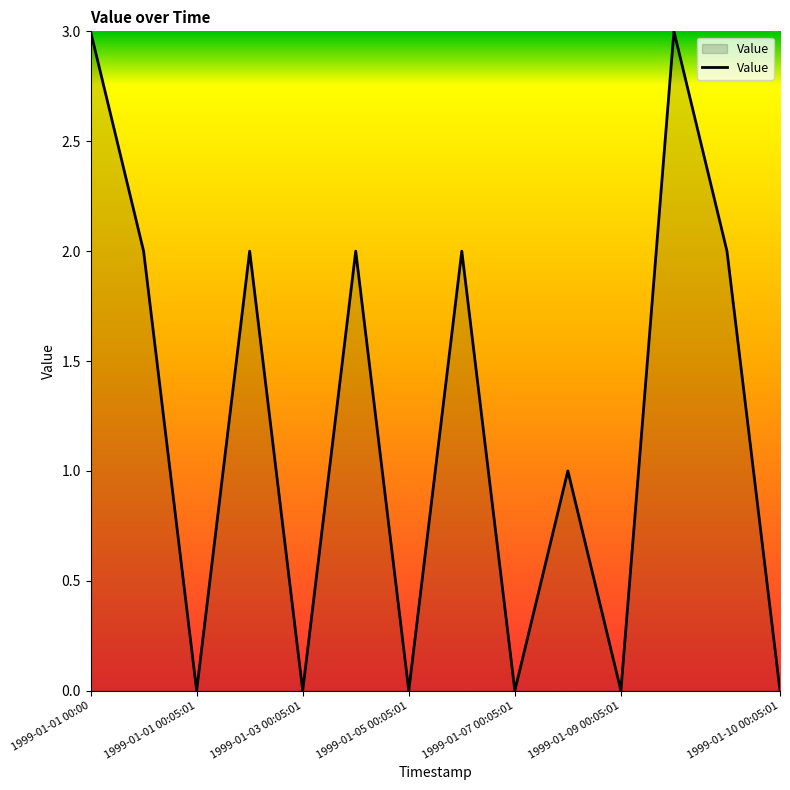

True or false: there are more than 2 points higher than both neighbors.

True